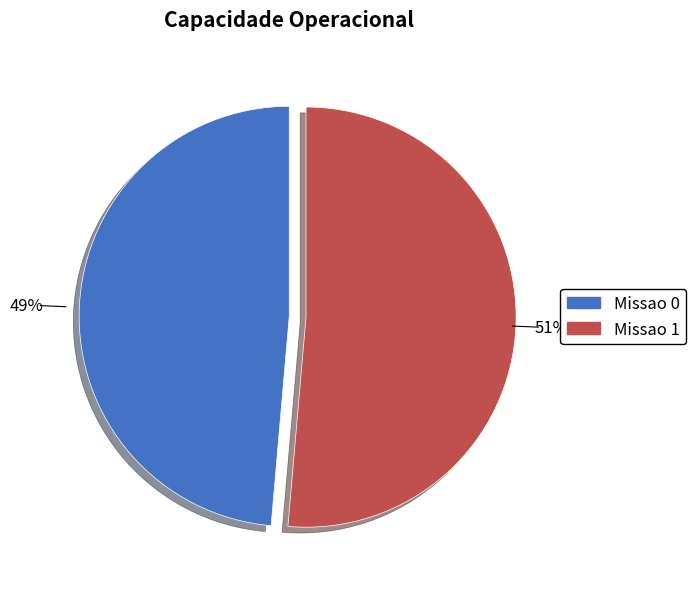

Is Missao 0 the majority of the pie?

No